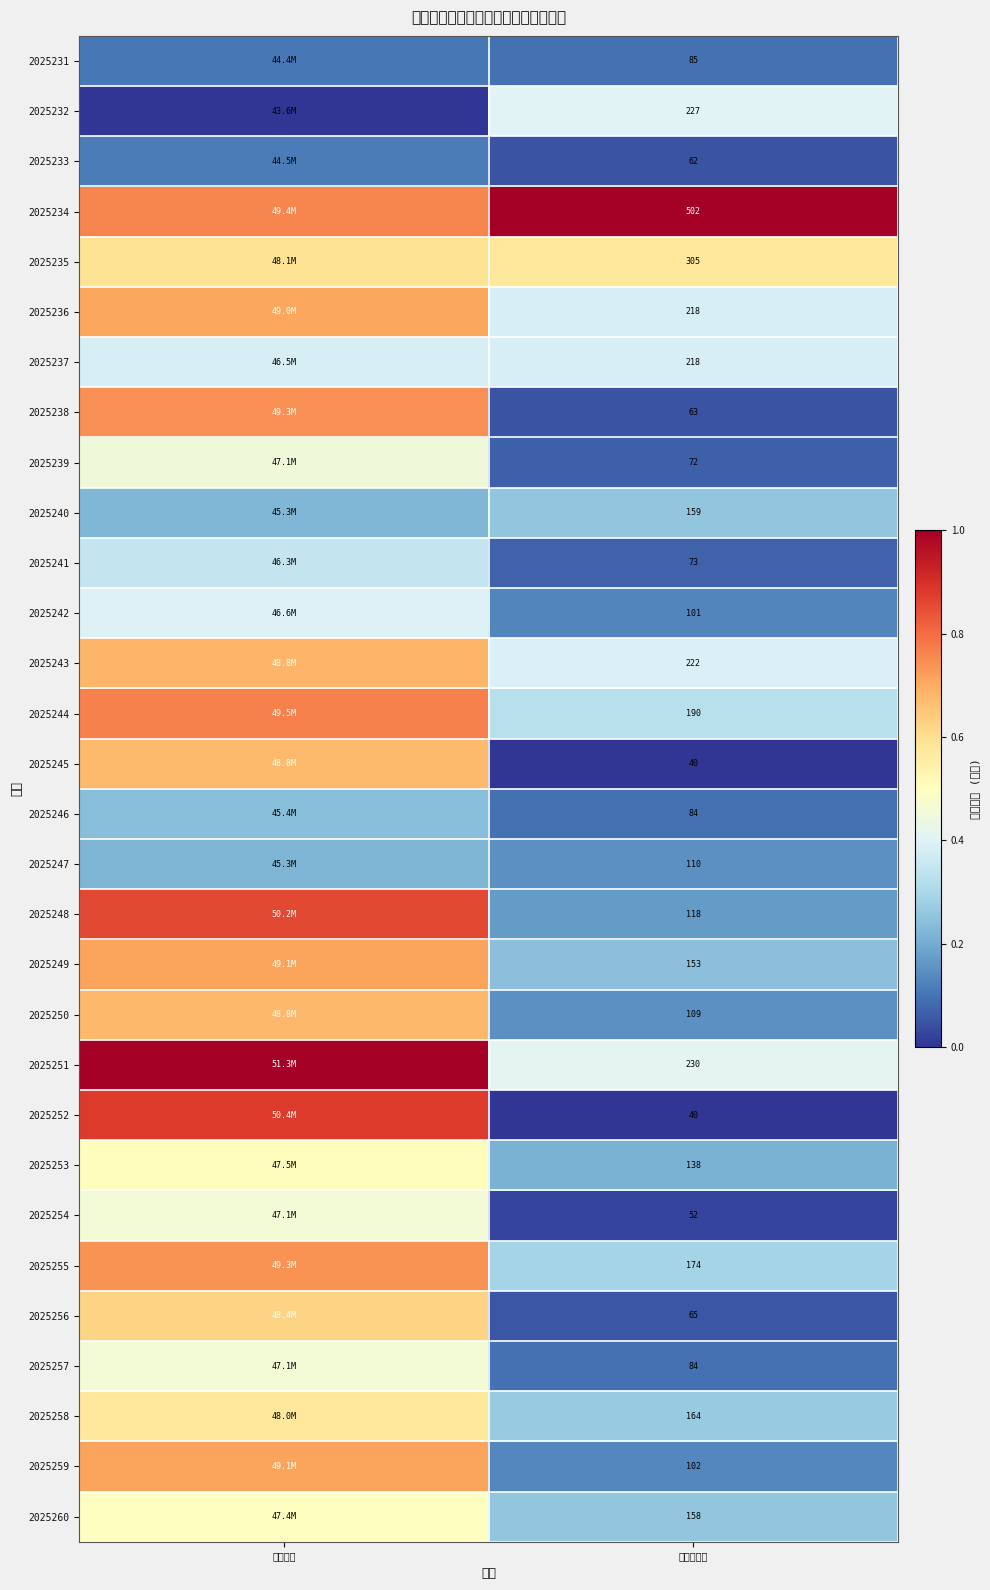

The value of 2025245 at 一等奖注数 is -0.3. True or false?

False